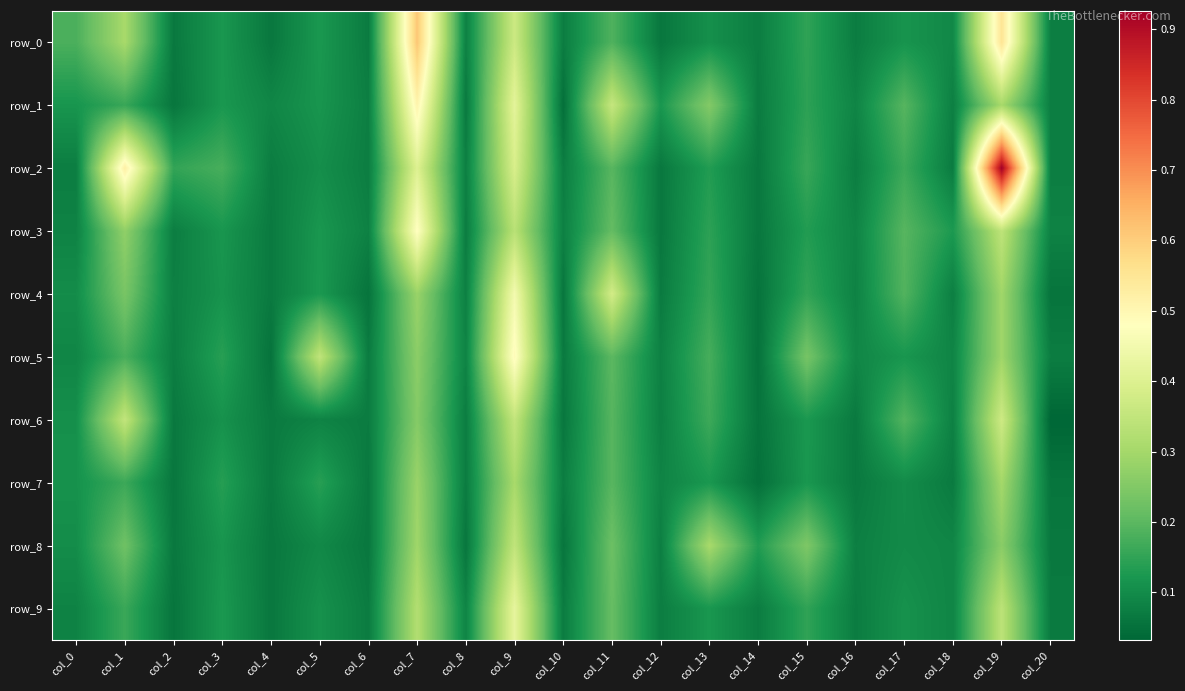

List the series in order of their peak value, highest first.

row_2, row_0, row_1, row_5, row_3, row_4, row_9, row_6, row_8, row_7